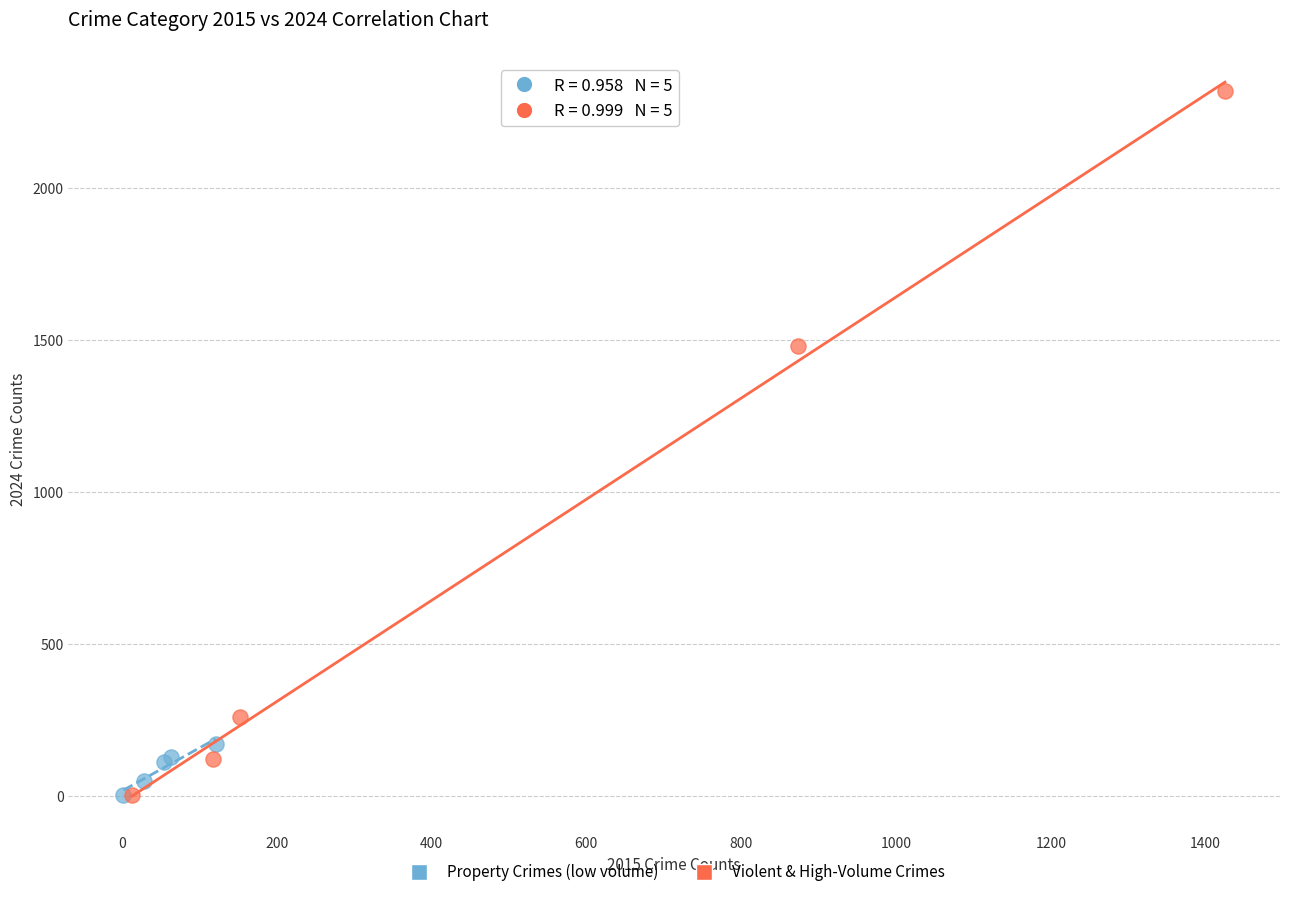

Which series reaches the maximum Y coordinate?

Violent & High-Volume Crimes